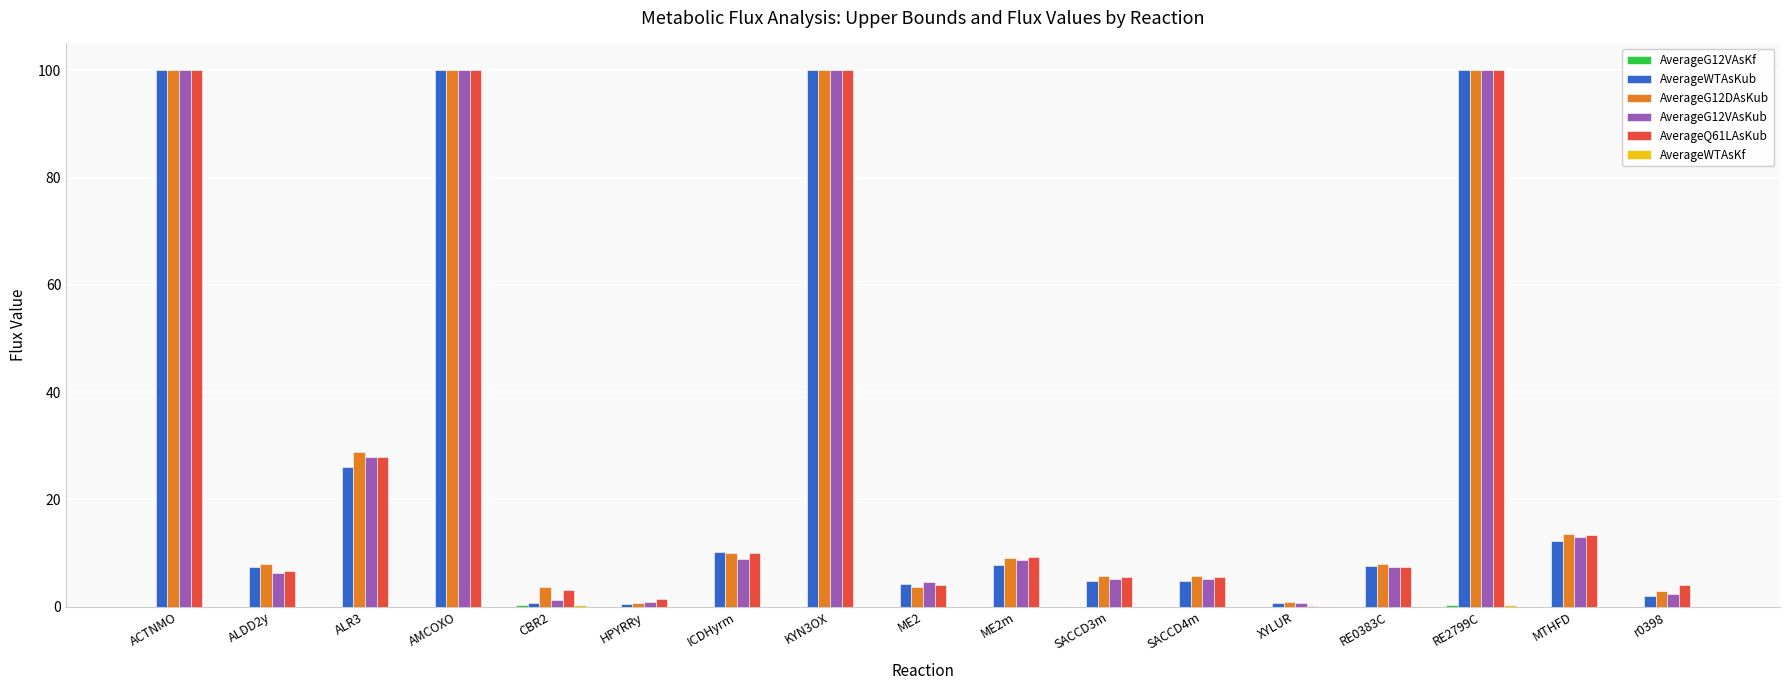

Between HPYRRy and KYN3OX, which series saw the biggest shift?

AverageWTAsKub